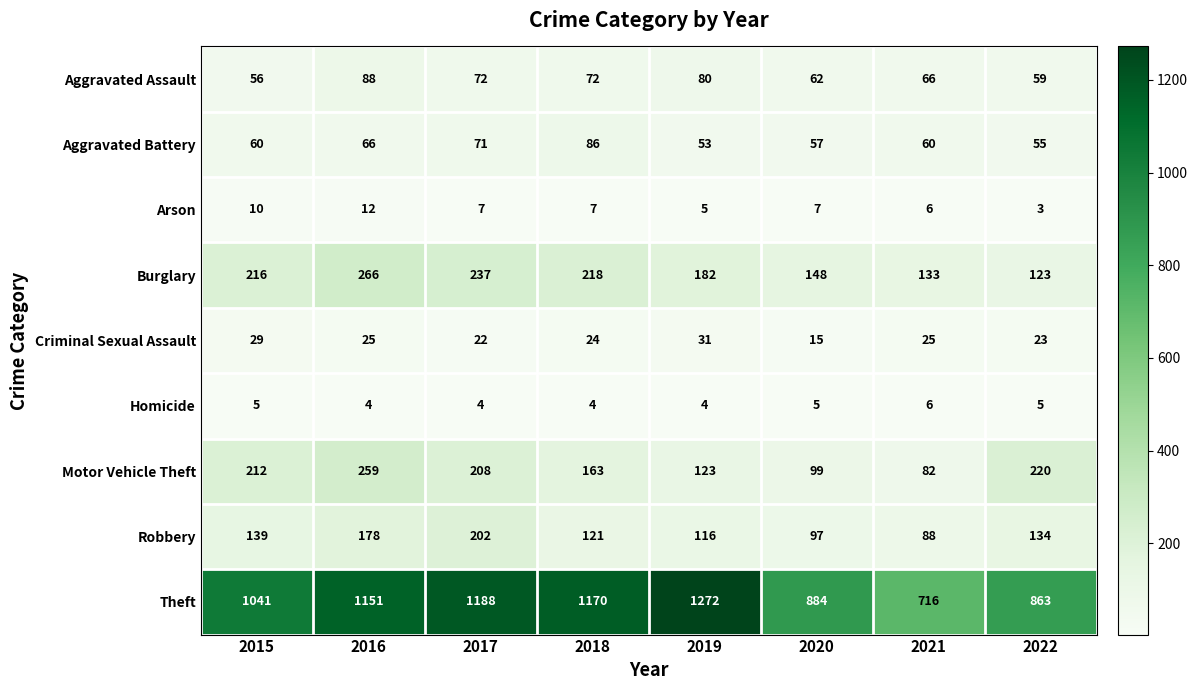

What is the sum of all Robbery values?

1075